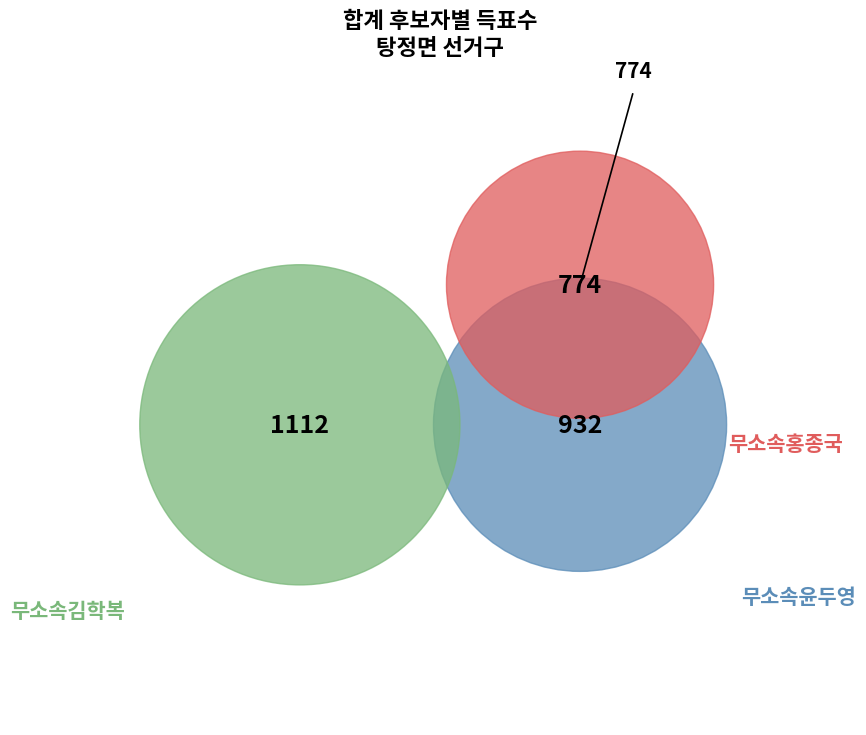

What is the total percentage of 무소속홍종국 and 무소속김학복?

66.9%